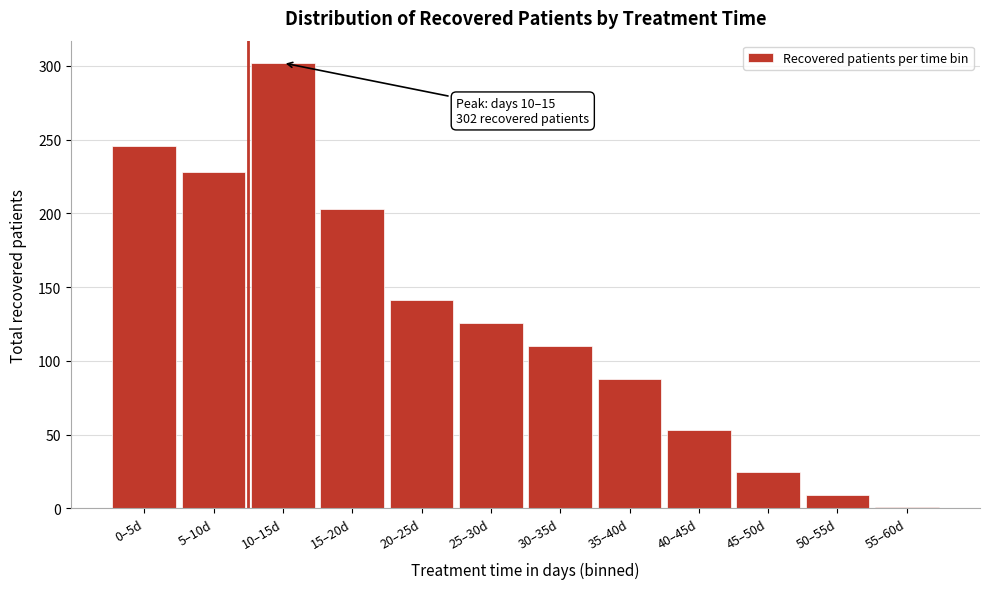

Reading left to right, list all the values displayed in this chart.

0–5d=246	5–10d=228	10–15d=302	15–20d=203	20–25d=141	25–30d=126	30–35d=110	35–40d=88	40–45d=53	45–50d=25	50–55d=9	55–60d=1